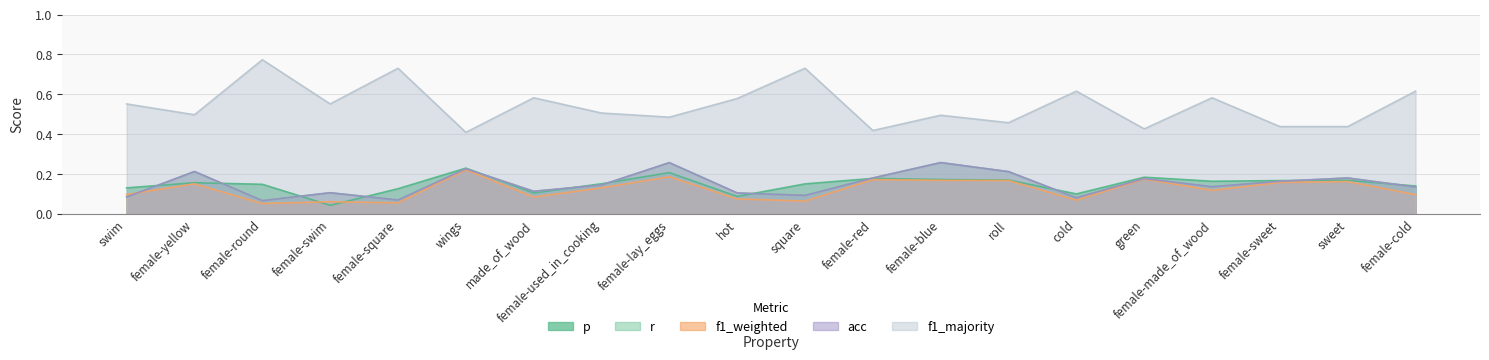

At which label is acc closest to 0?

female-round